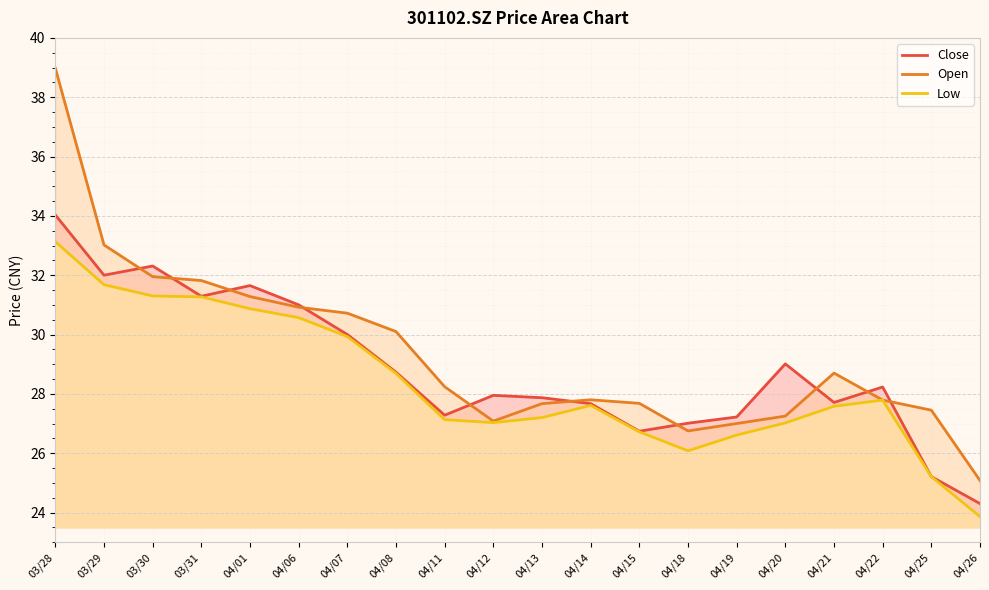

Is the value of Close at 04/20 greater than the value of Open at 03/31?

No